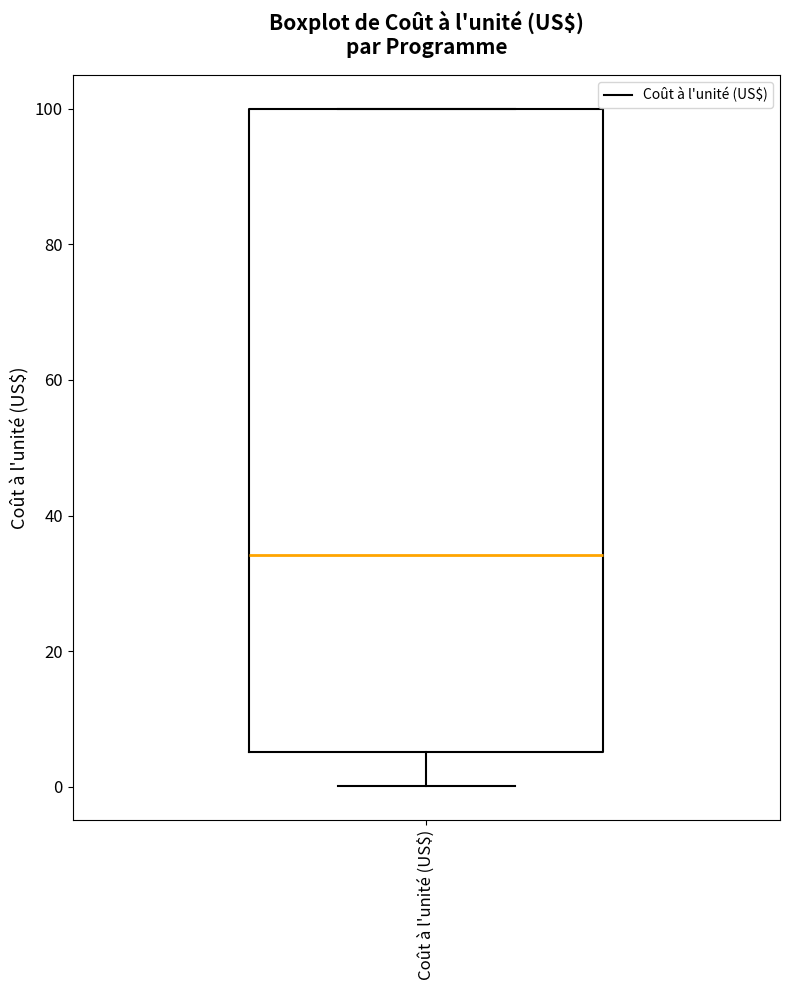

Read this box plot against the y-axis: the position of the median line, the range covered by the box, and the ends of both whiskers. The values are not printed on the chart, so give them approximately, as read against the axis.

median 34, box 6 to 100, whiskers 0 to 100